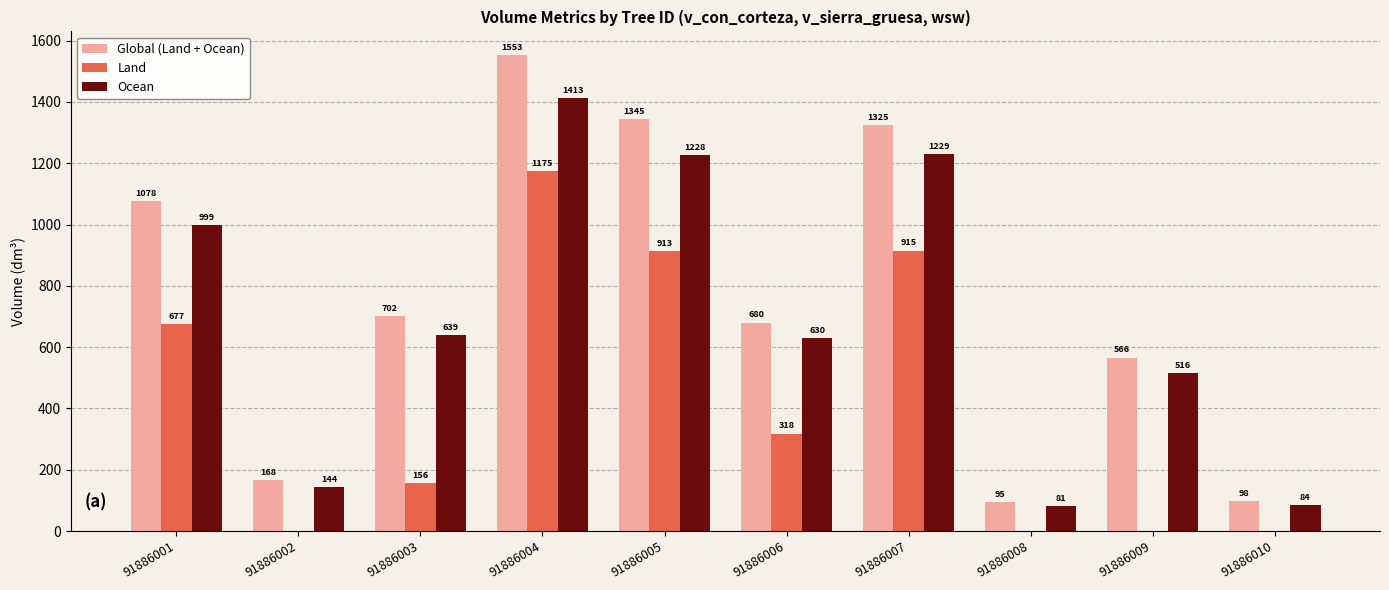

Is it true that Ocean equals 25.1 at 91886008?

False